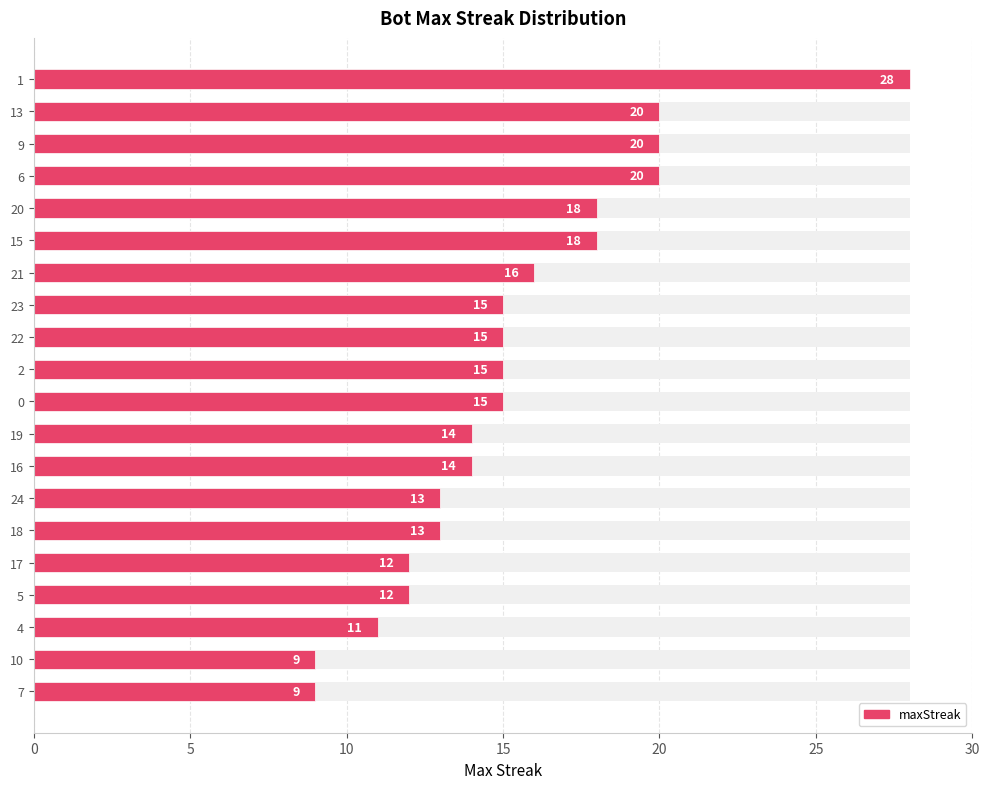

Reading left to right, extract all data points from this chart.

28	20	20	20	18	18	16	15	15	15	15	14	14	13	13	12	12	11	9	9